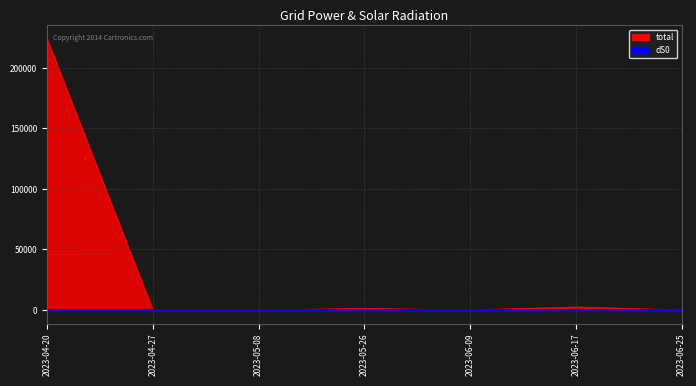

Rank the series by their maximum value, from lowest to highest.

dS0, total